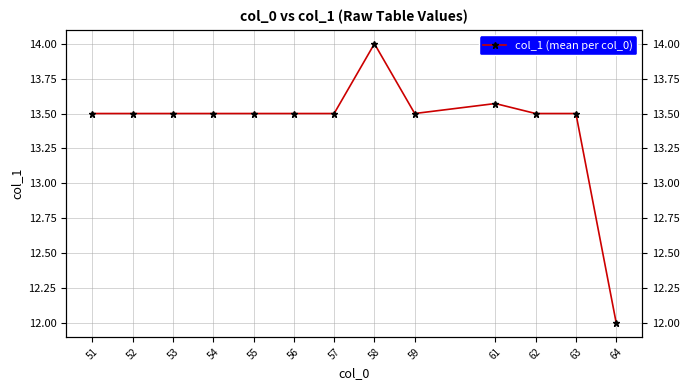

Is it true that the value at 54 is 13.5?

True